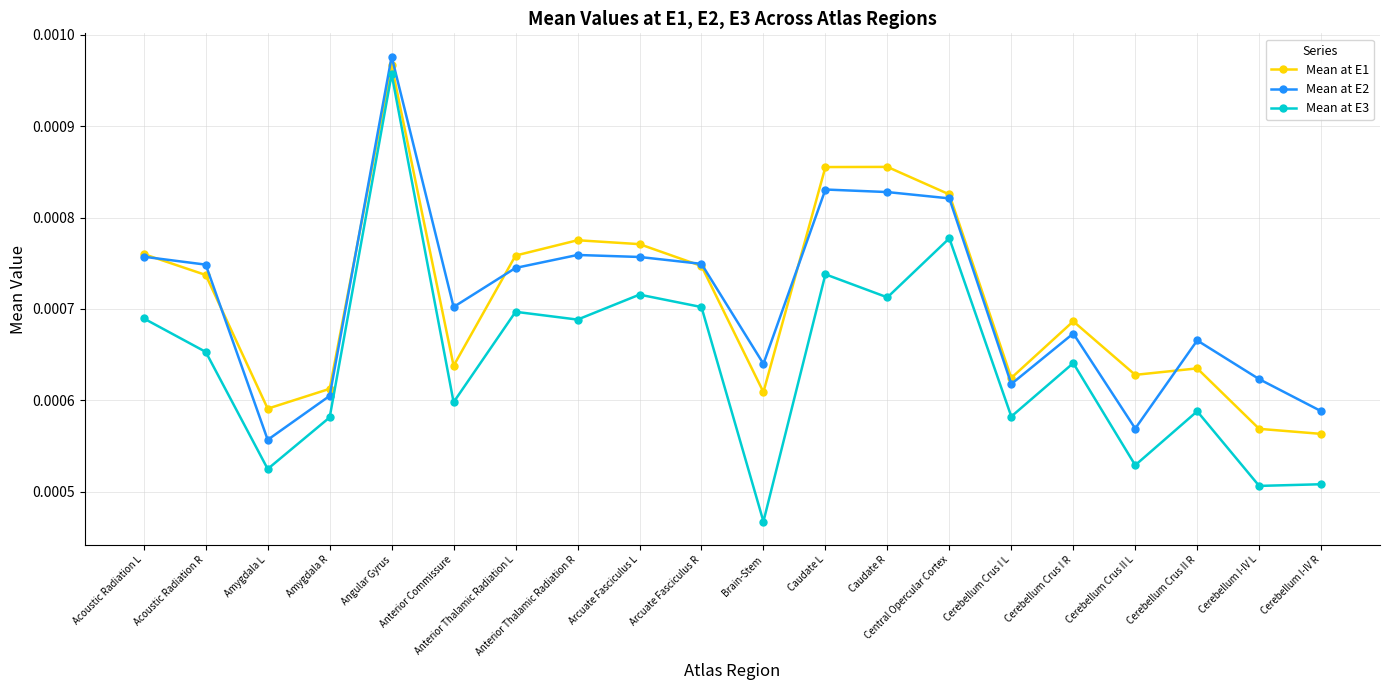

Count the Mean at E2 values in the range 0 to 1.

20